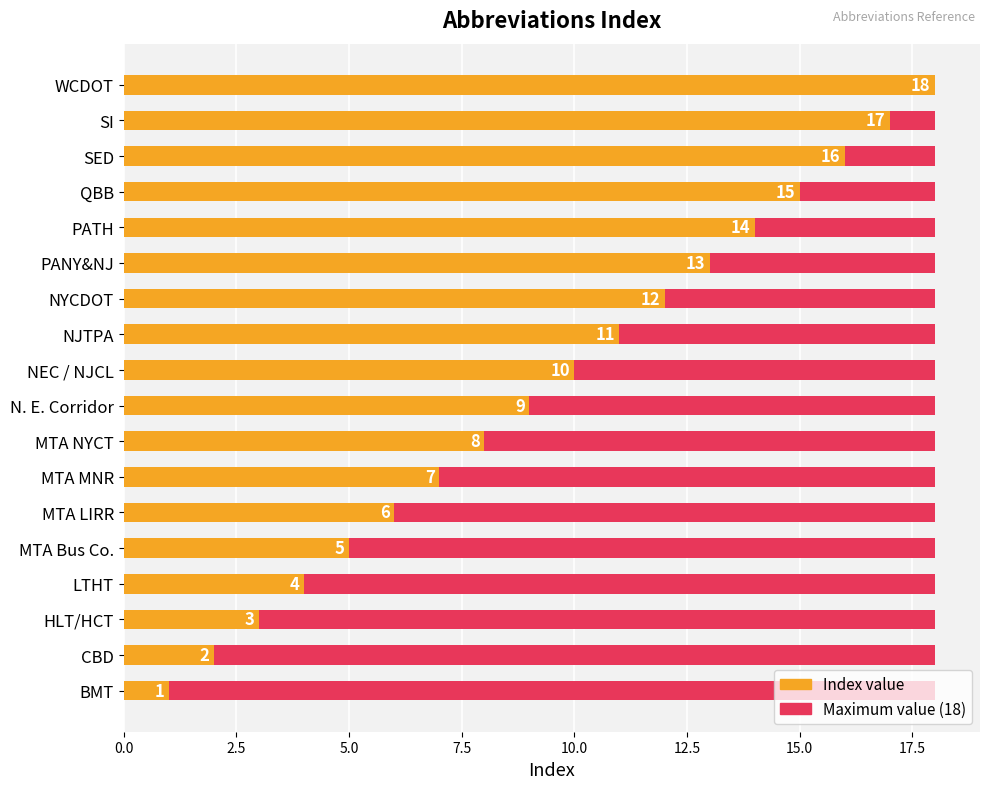

Which series has the largest total across all categories?

Index value